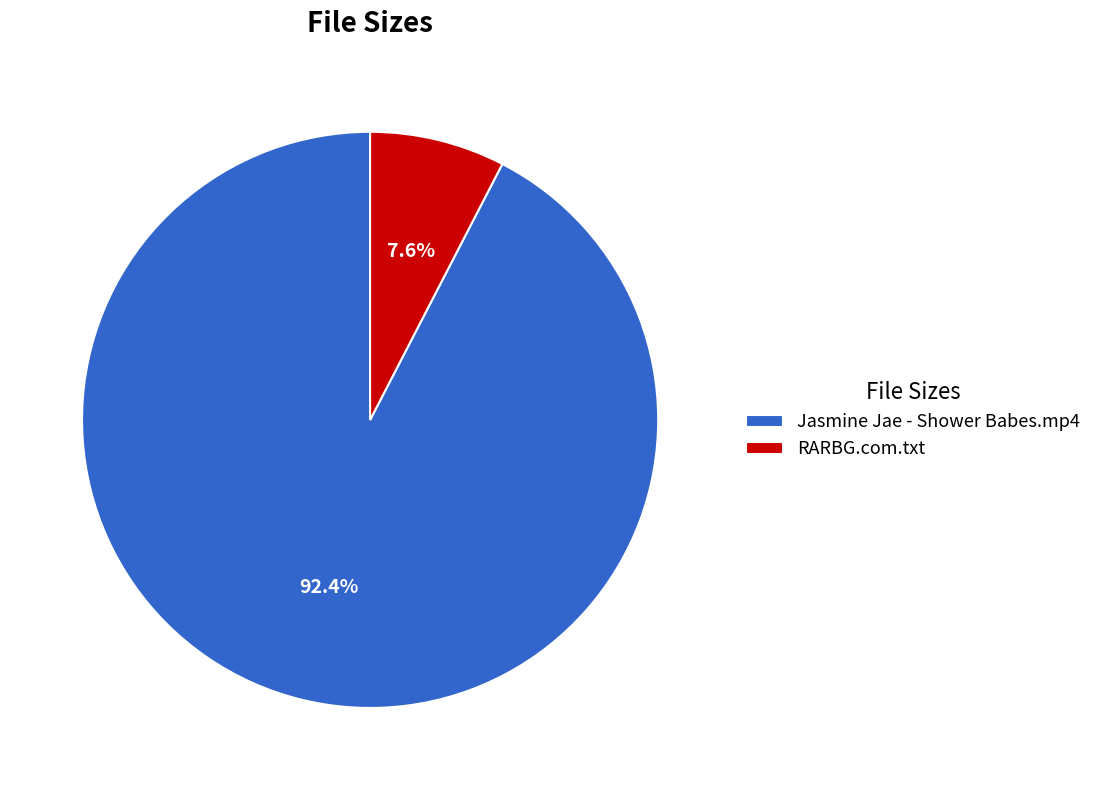

Which slice is the smallest?

RARBG.com.txt